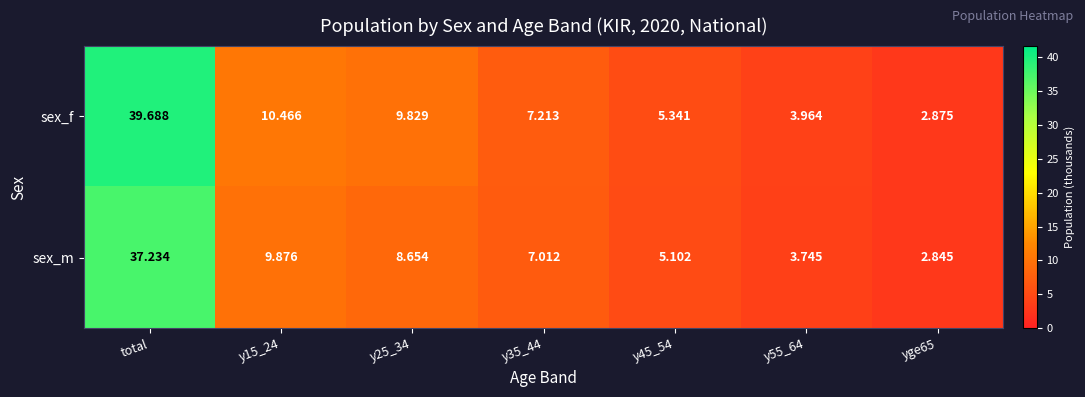

At y15_24, list the series in order from smallest to largest.

sex_m, sex_f